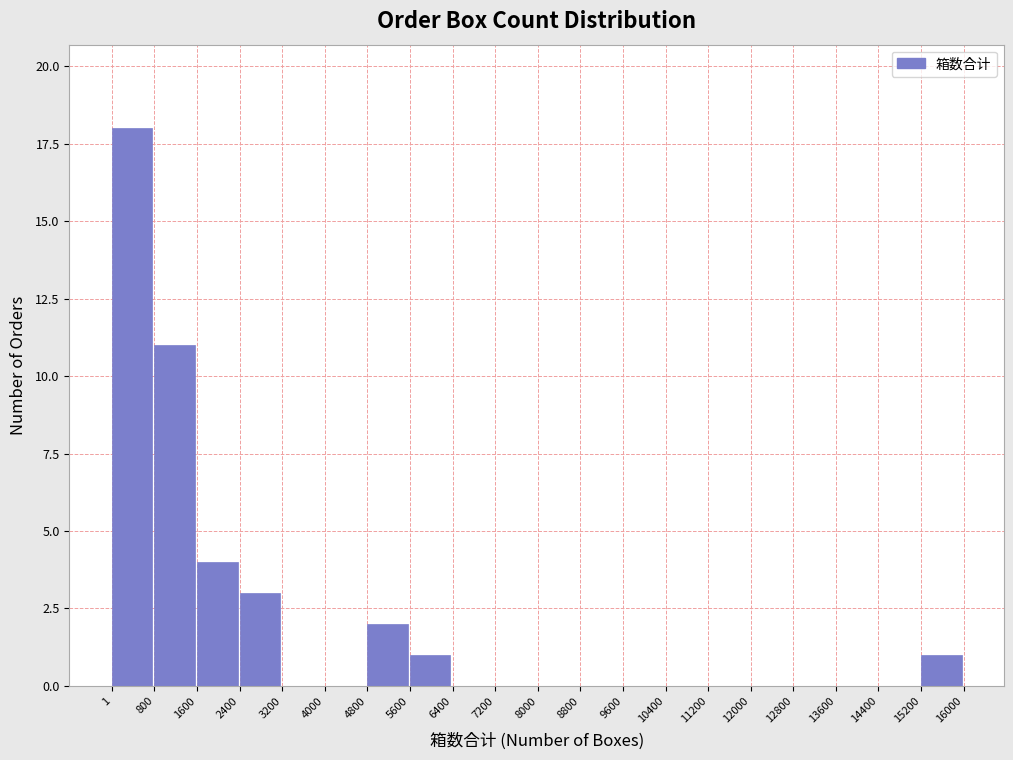

Over which range of the x-axis is the bar tallest?

1 to 800